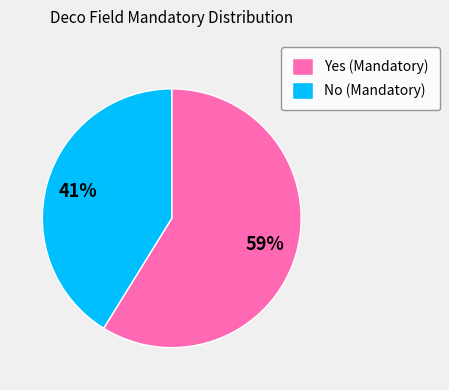

How many slices are in this pie chart?

2